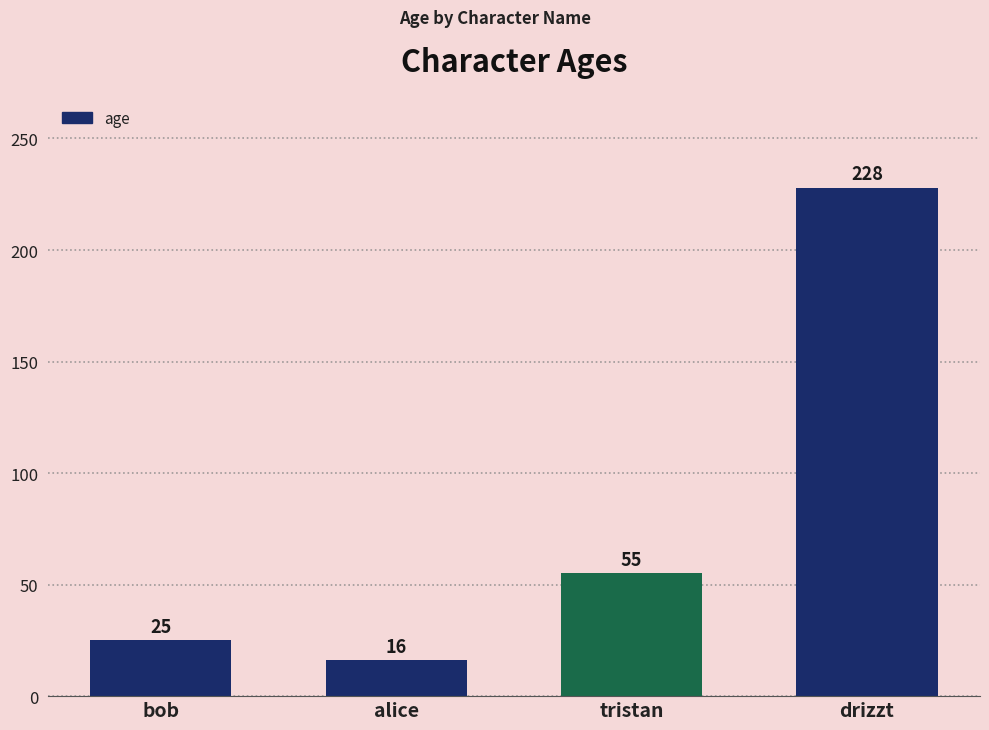

The value at alice is 16. True or false?

True